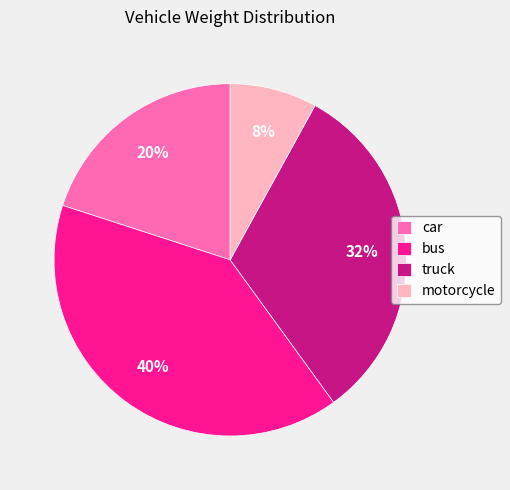

Rank the categories by value from lowest to highest.

motorcycle, car, truck, bus